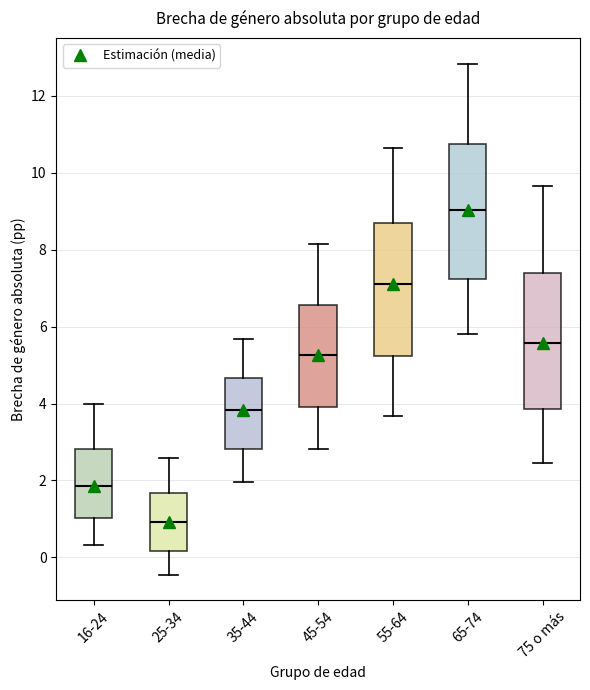

Reading left to right, transcribe this box plot: for each box, give where its median line is, the range the box spans, and where its two whiskers end, as read against the y-axis. The values are not printed on the chart, so give them approximately, as read against the axis.

16-24: median 1.8, box 1.0 to 2.8, whiskers 0.4 to 4.0
25-34: median 1.0, box 0.2 to 1.6, whiskers -0.4 to 2.6
35-44: median 3.8, box 2.8 to 4.6, whiskers 2.0 to 5.6
45-54: median 5.2, box 4.0 to 6.6, whiskers 2.8 to 8.2
55-64: median 7.2, box 5.2 to 8.8, whiskers 3.6 to 10.6
65-74: median 9.0, box 7.2 to 10.8, whiskers 5.8 to 12.8
75 o más: median 5.6, box 3.8 to 7.4, whiskers 2.4 to 9.6